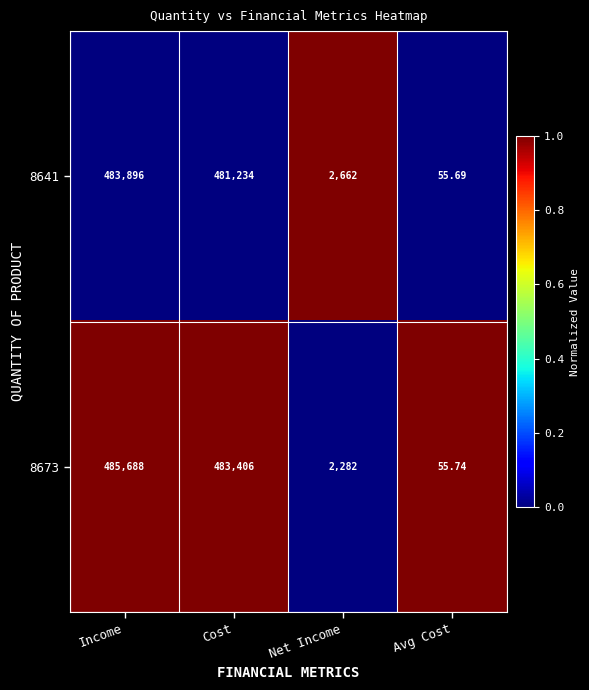

At which category does the chart reach its peak across all series?

Income